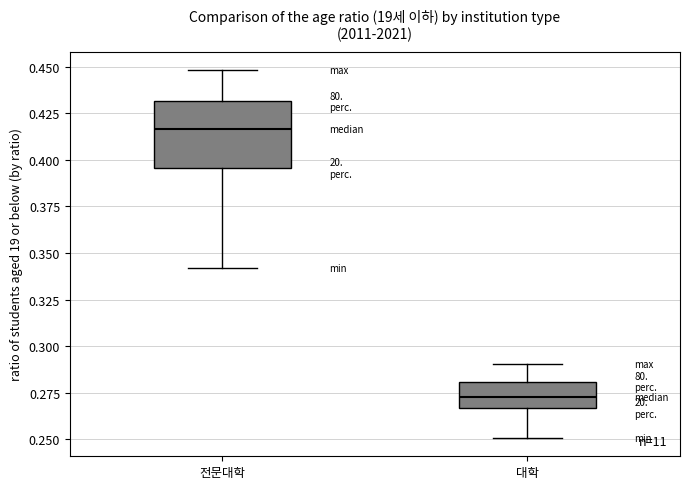

Reading left to right, read every box against the y-axis: the position of its median line, the range the box covers, and the ends of its whiskers. The values are not printed on the chart, so give them approximately, as read against the axis.

전문대학: median 0.415, box 0.395 to 0.430, whiskers 0.340 to 0.450
대학: median 0.275, box 0.265 to 0.280, whiskers 0.250 to 0.290